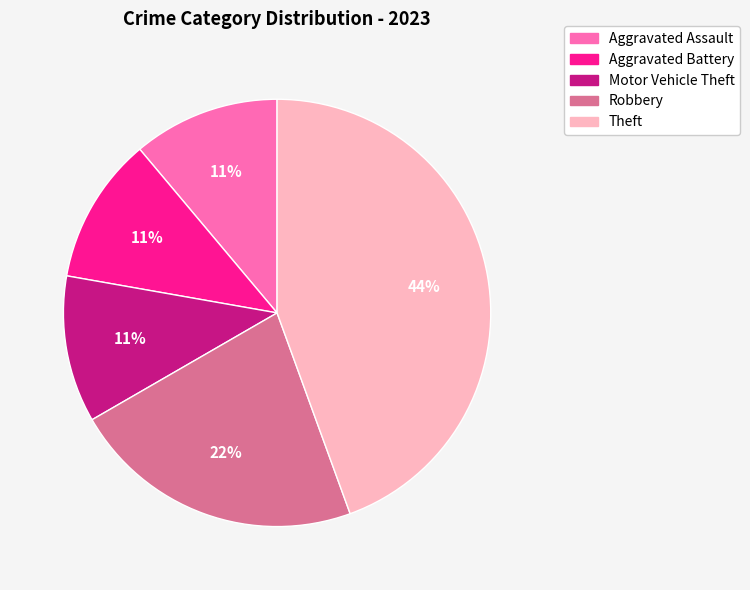

Count the number of slices in the pie.

5